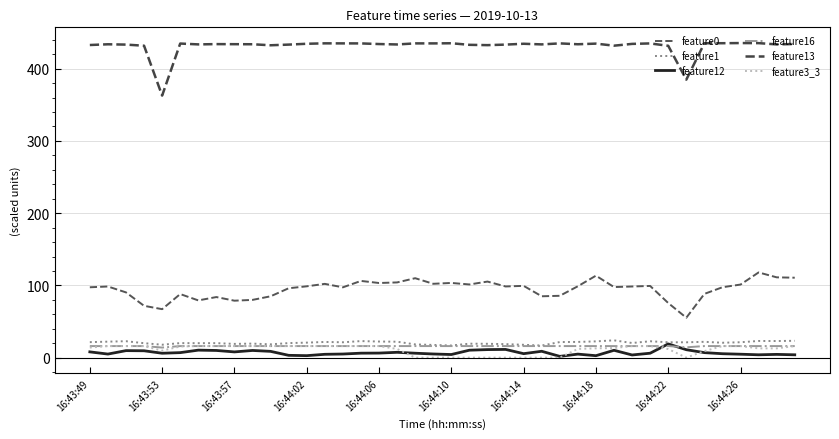

What is the highest value of the feature13 series?

435.5